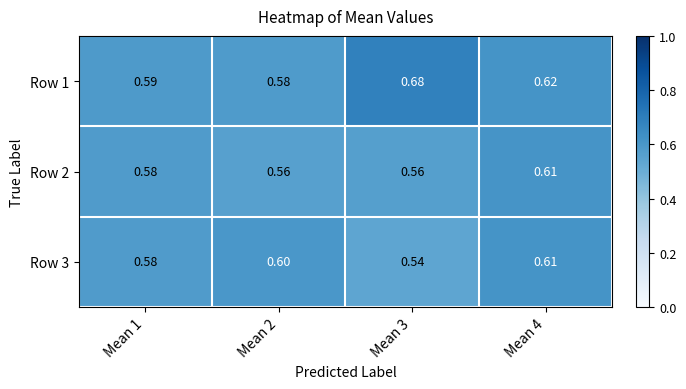

How many distinct data groups are displayed?

3